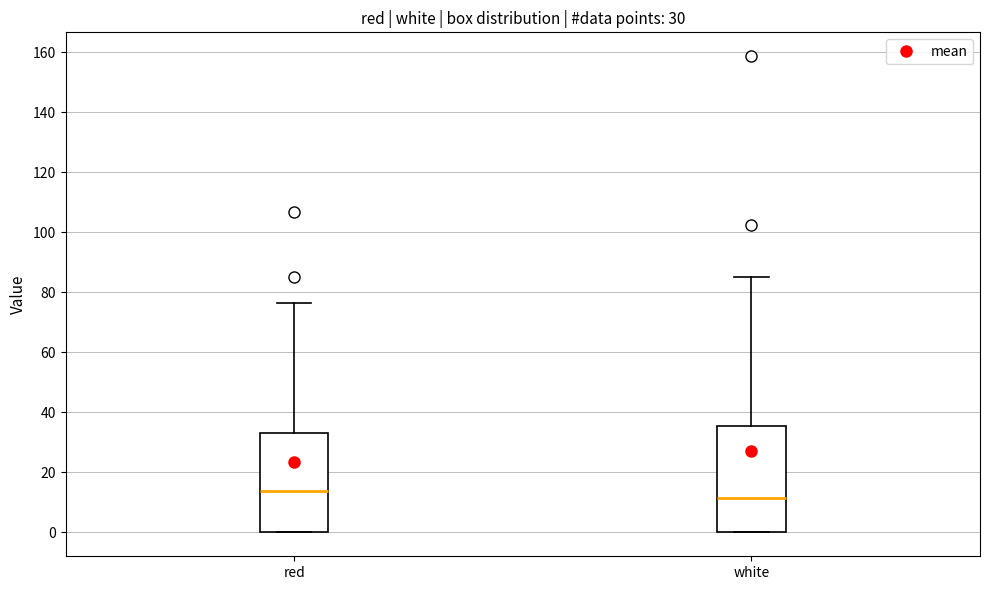

Which box's median line is the lowest?

white